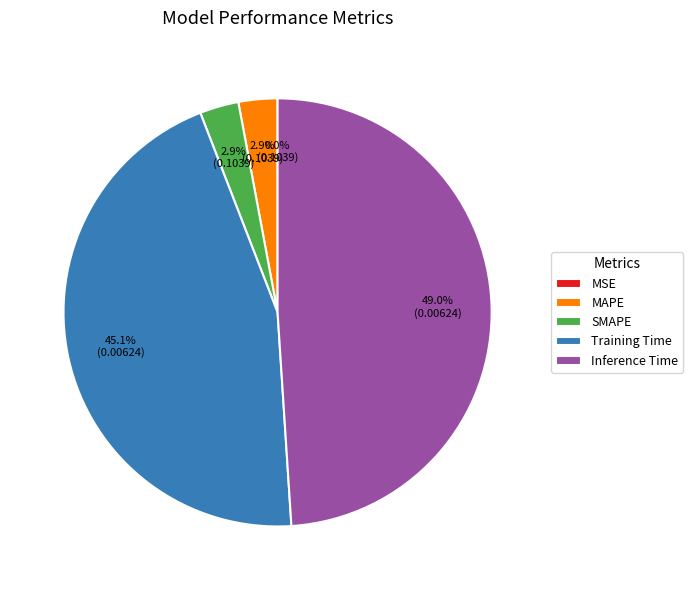

Does Inference Time account for over 50% of the chart?

No